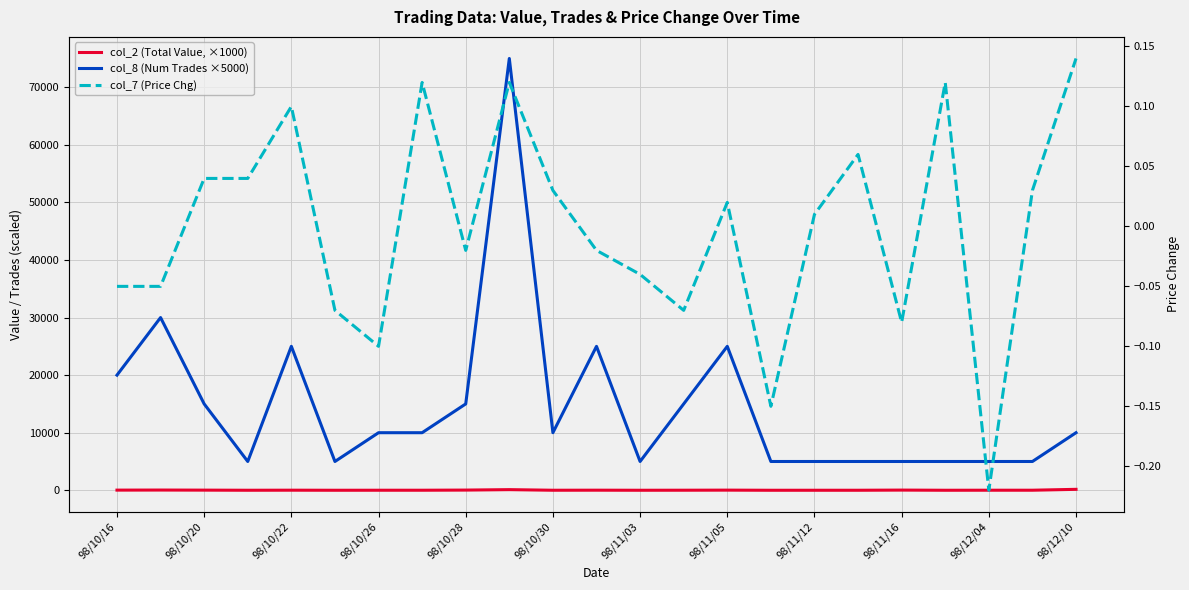

Rank the series at 17 from highest to lowest value.

col_8 (Num Trades ×5000), col_2 (Total Value, ×1000), col_7 (Price Chg)